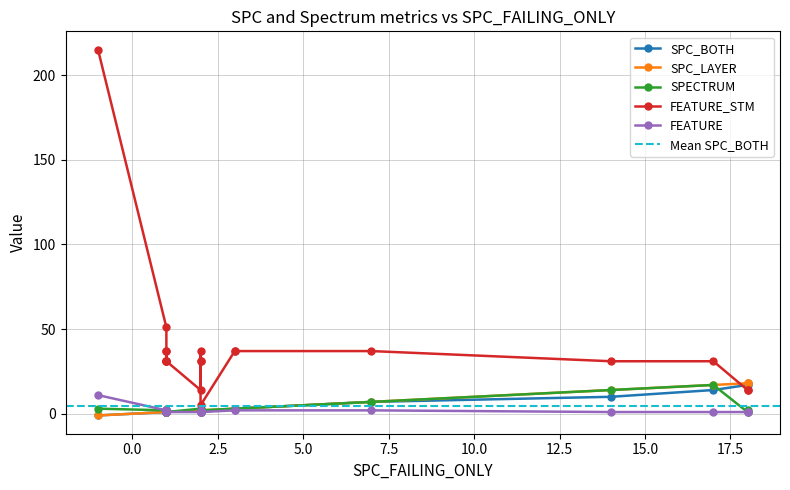

What is the difference between the maximum and minimum values in the FEATURE_STM series?

210